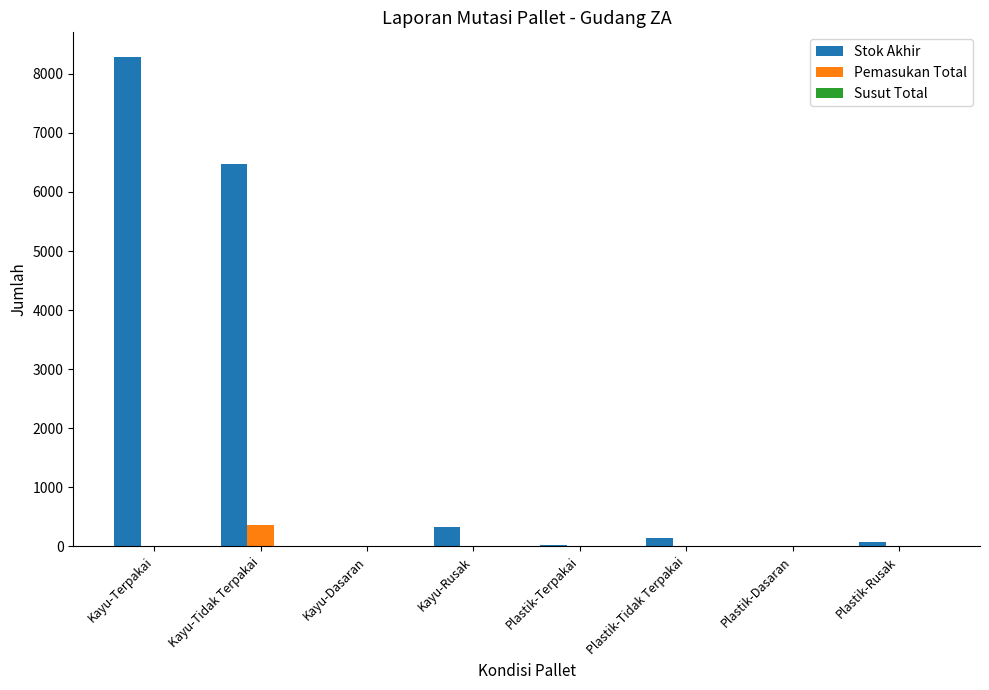

How many data points does each series have?

8